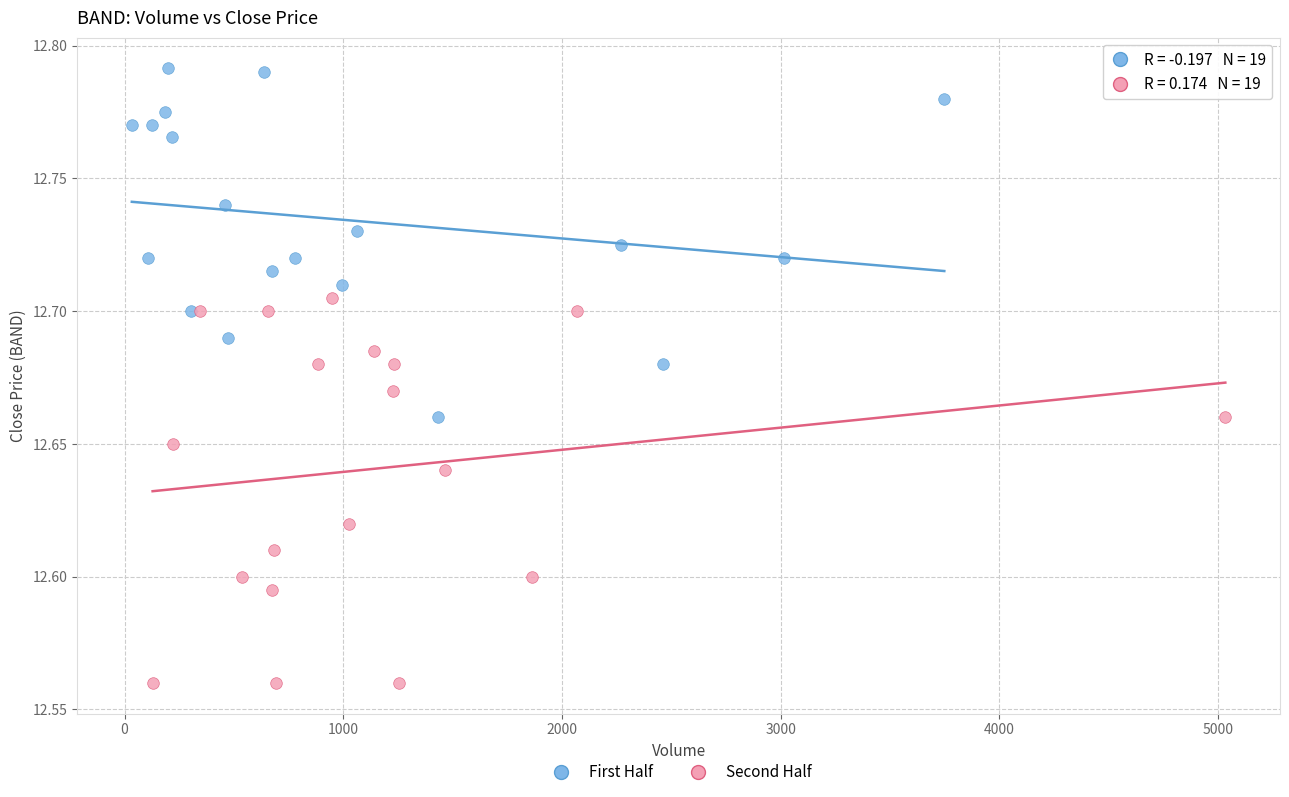

Which series has the largest Y range (max minus min)?

Second Half